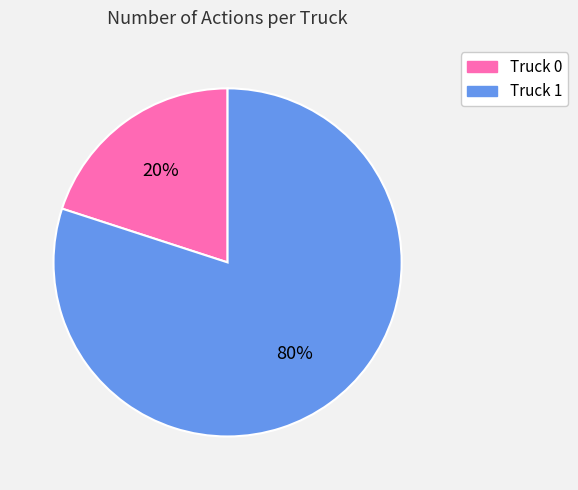

The Truck 1 slice represents 80% of the pie. True or false?

True